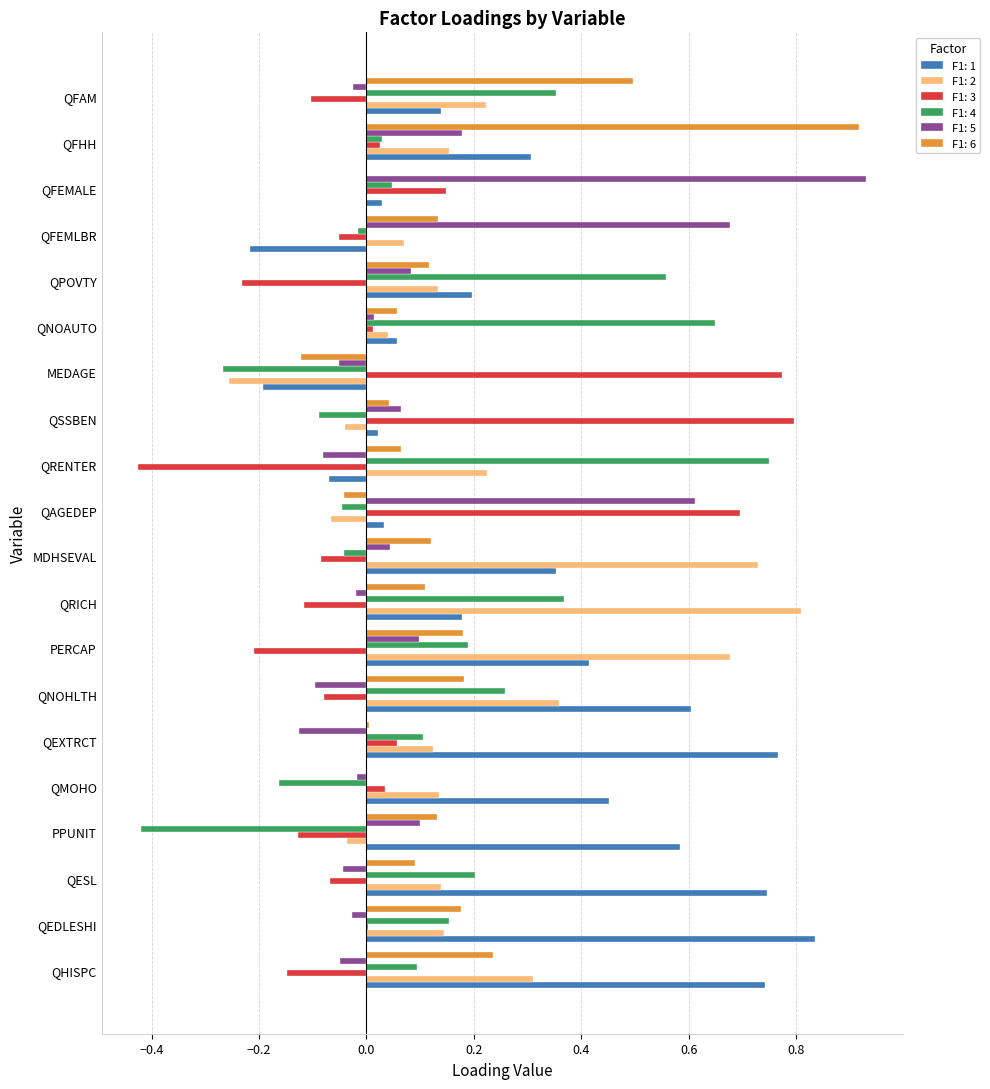

Between QFEMALE and QFHH, which series saw the biggest shift?

F1: 6